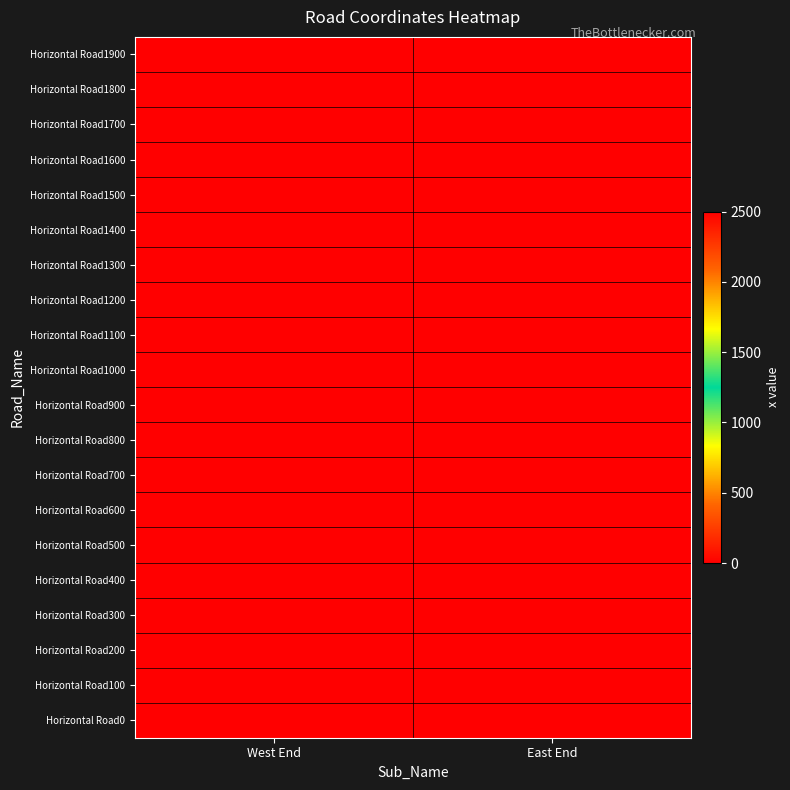

Reading left to right, extract all data points from this chart.

Horizontal Road0: West End=0	East End=2500
Horizontal Road100: West End=0	East End=2500
Horizontal Road200: West End=0	East End=2500
Horizontal Road300: West End=0	East End=2500
Horizontal Road400: West End=0	East End=2500
Horizontal Road500: West End=0	East End=2500
Horizontal Road600: West End=0	East End=2500
Horizontal Road700: West End=0	East End=2500
Horizontal Road800: West End=0	East End=2500
Horizontal Road900: West End=0	East End=2500
Horizontal Road1000: West End=0	East End=2500
Horizontal Road1100: West End=0	East End=2500
Horizontal Road1200: West End=0	East End=2500
Horizontal Road1300: West End=0	East End=2500
Horizontal Road1400: West End=0	East End=2500
Horizontal Road1500: West End=0	East End=2500
Horizontal Road1600: West End=0	East End=2500
Horizontal Road1700: West End=0	East End=2500
Horizontal Road1800: West End=0	East End=2500
Horizontal Road1900: West End=0	East End=2500